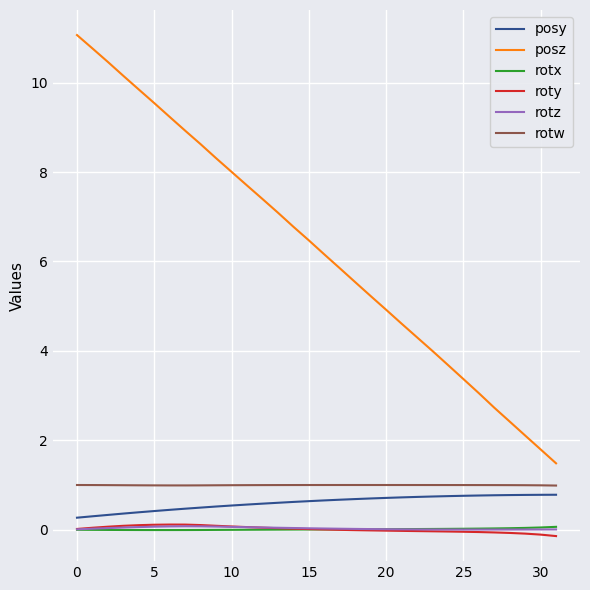

What is the greatest value displayed?

11.1